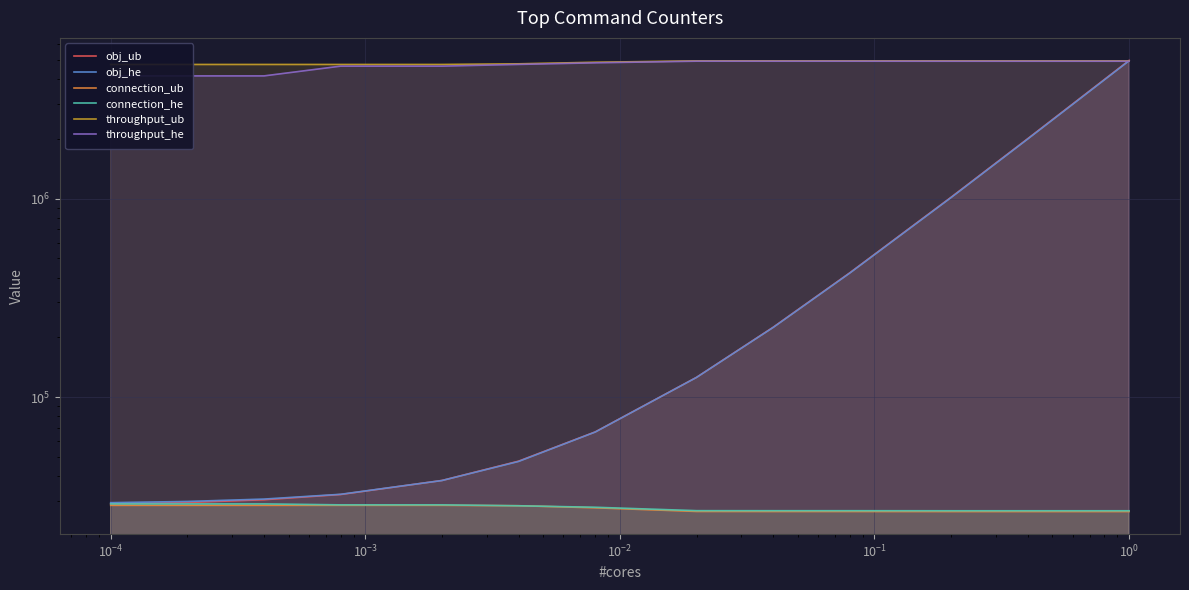

What is the minimum value shown in the chart?

26443.0